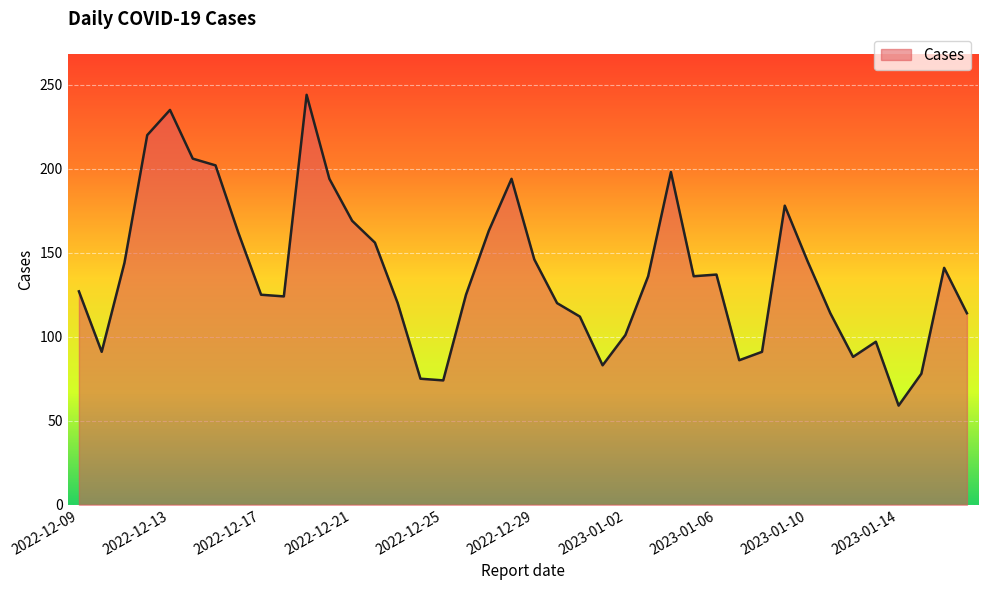

What is the smallest value displayed?

59